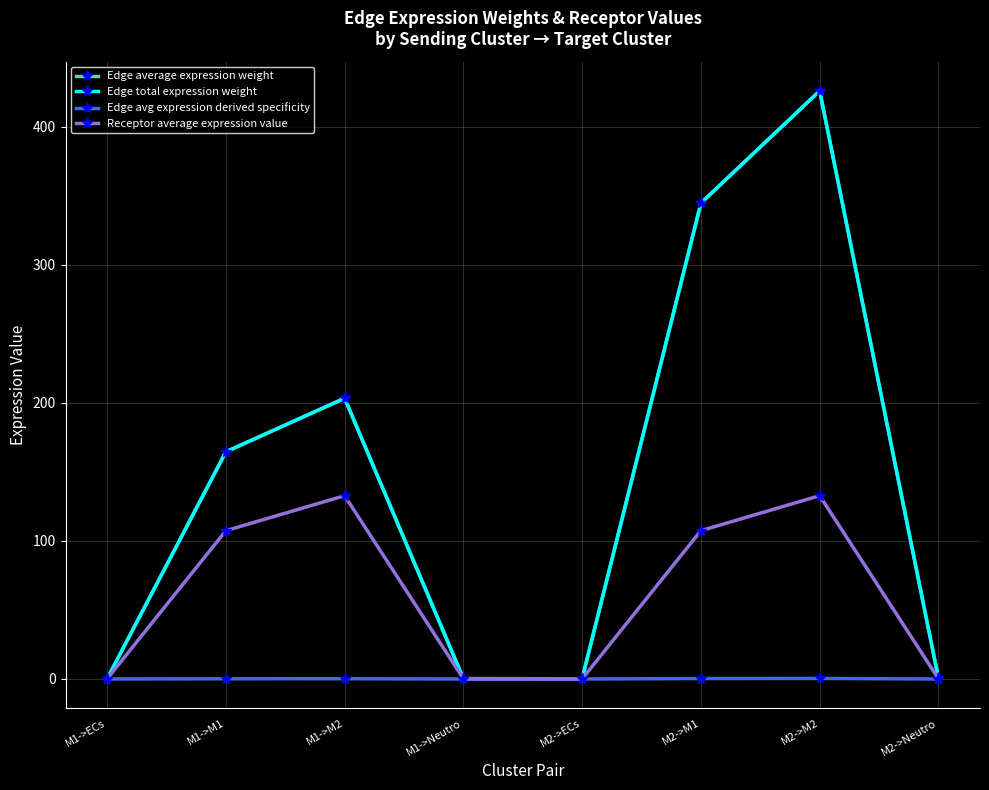

At which category does Edge average expression weight reach its first local valley?

M2->ECs